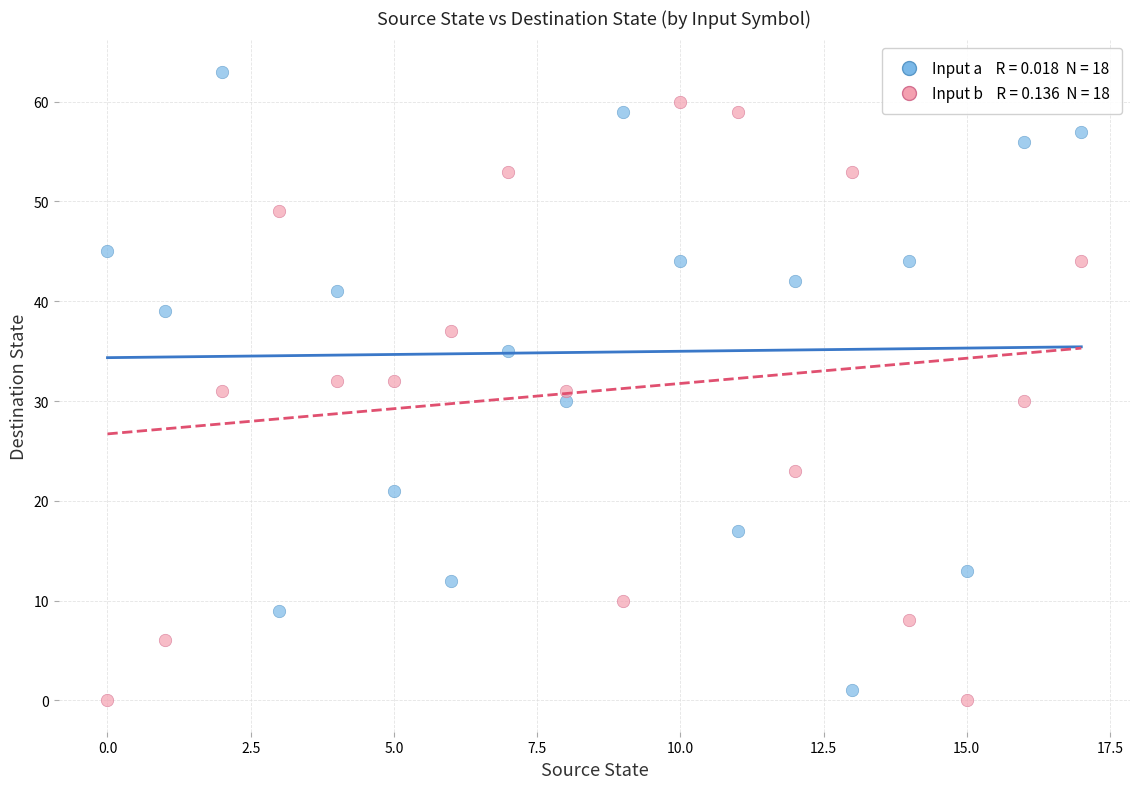

Across all data points, what is the range of Y values (max minus min)?

63